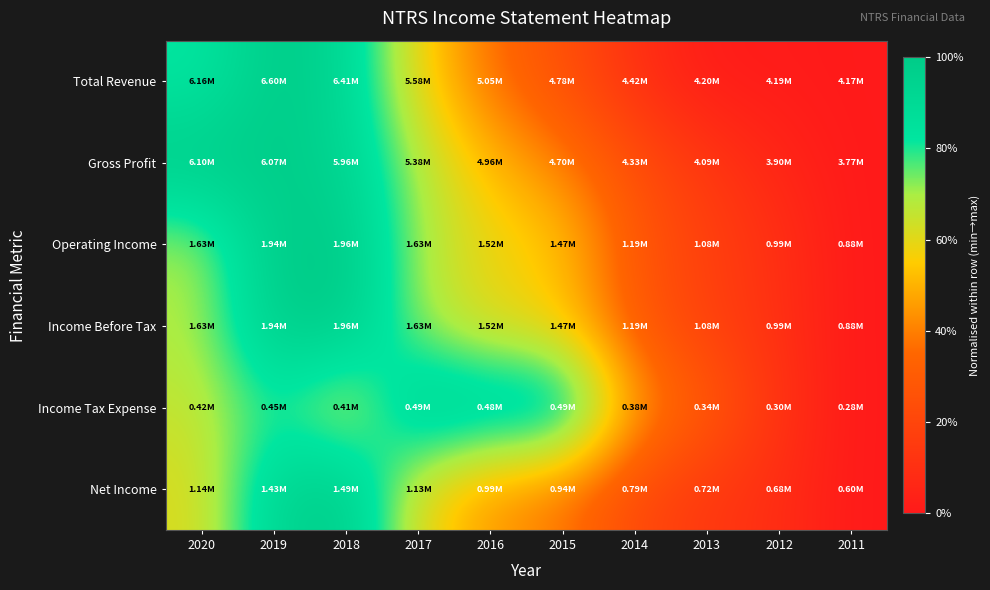

What is the maximum value shown in the chart?

1.0